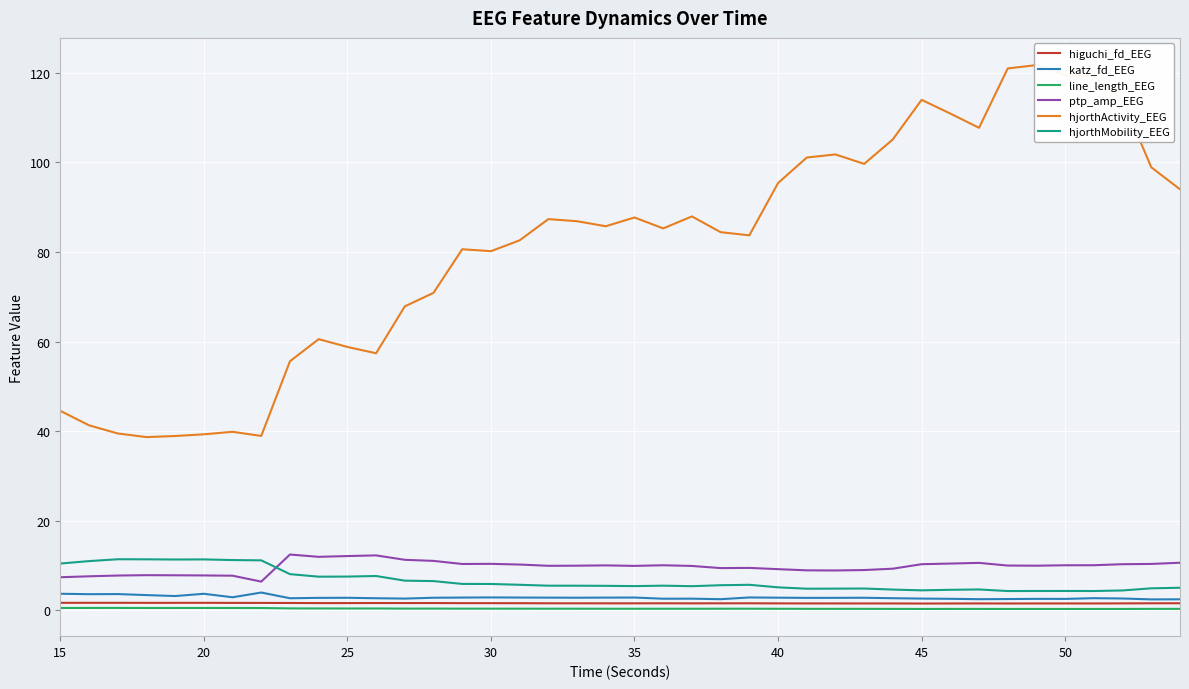

True or false: hjorthMobility_EEG and line_length_EEG intersect in this chart.

False